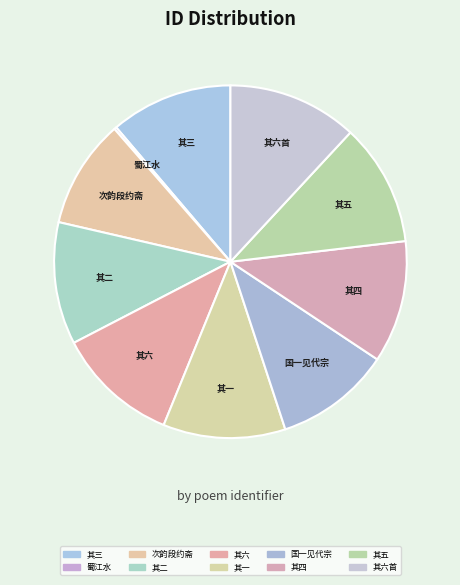

True or false: 其六 accounts for 11% of the total.

True